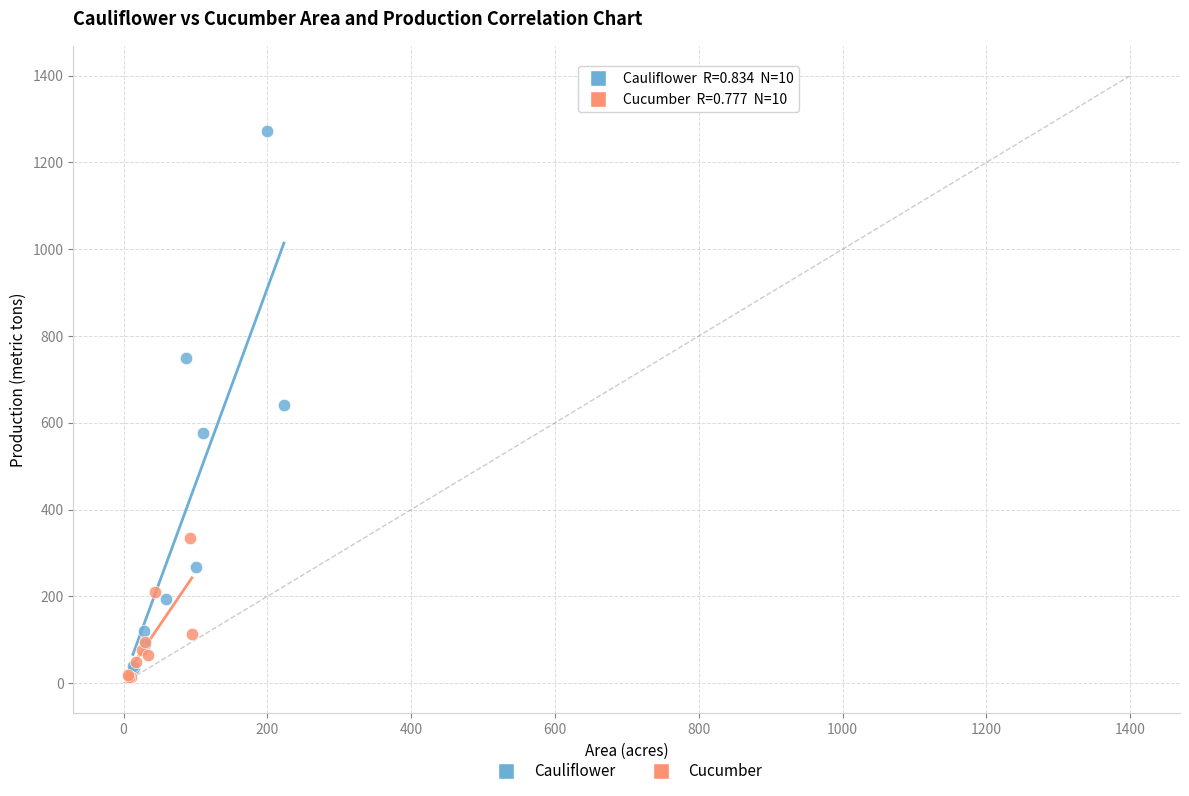

Which series contains the lowest Y value?

Cucumber